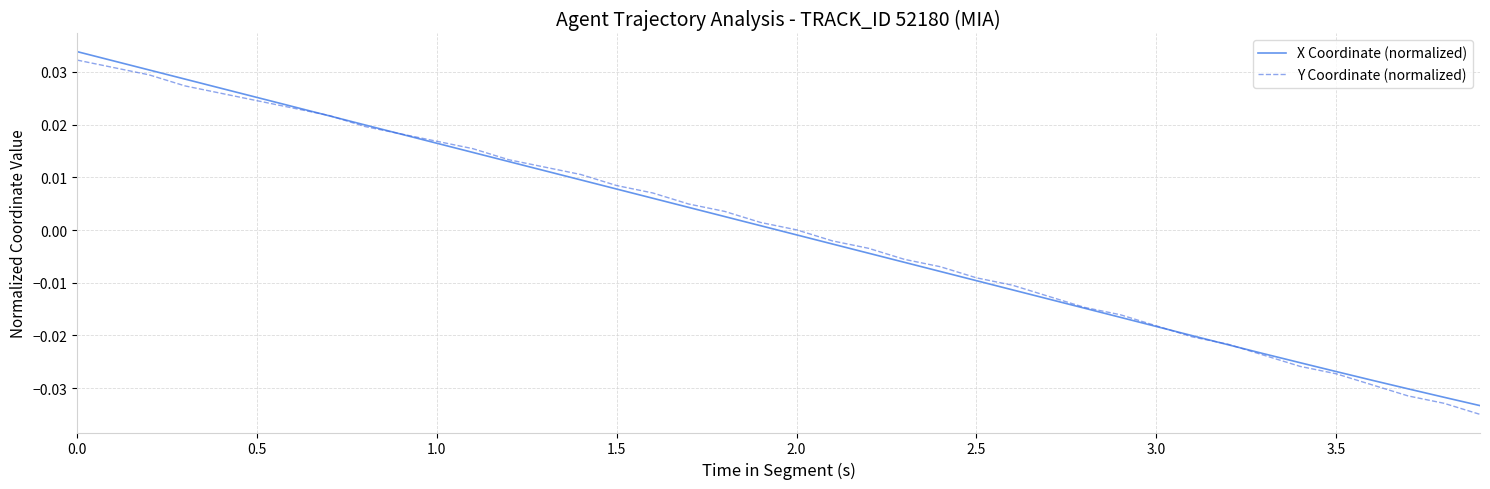

What are all the series names shown in the legend?

X Coordinate (normalized), Y Coordinate (normalized)